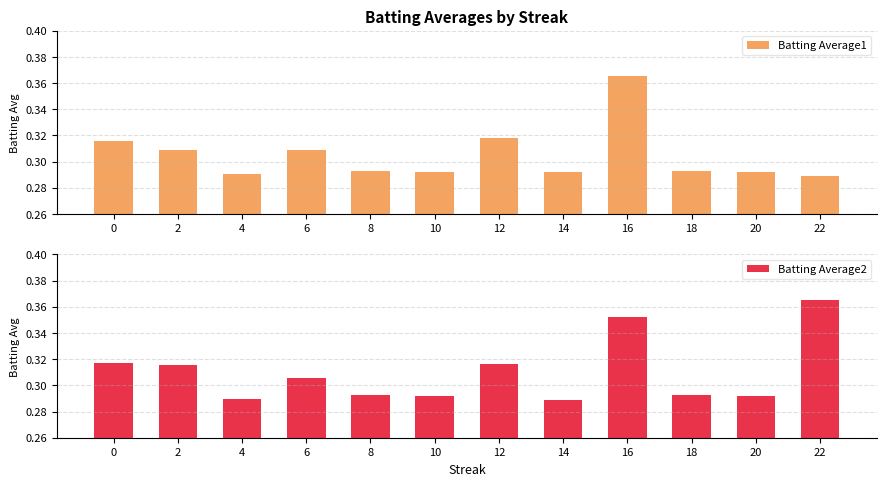

What is the total value across all series at 6?

0.6